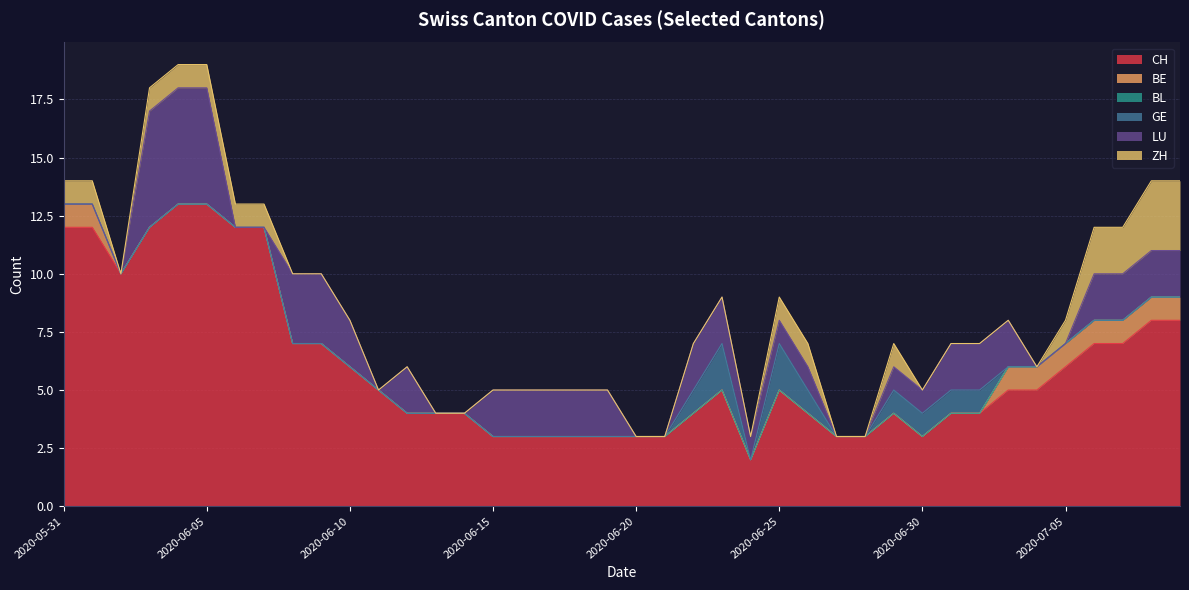

What is the difference between the second highest and second lowest values in the CH series?

10